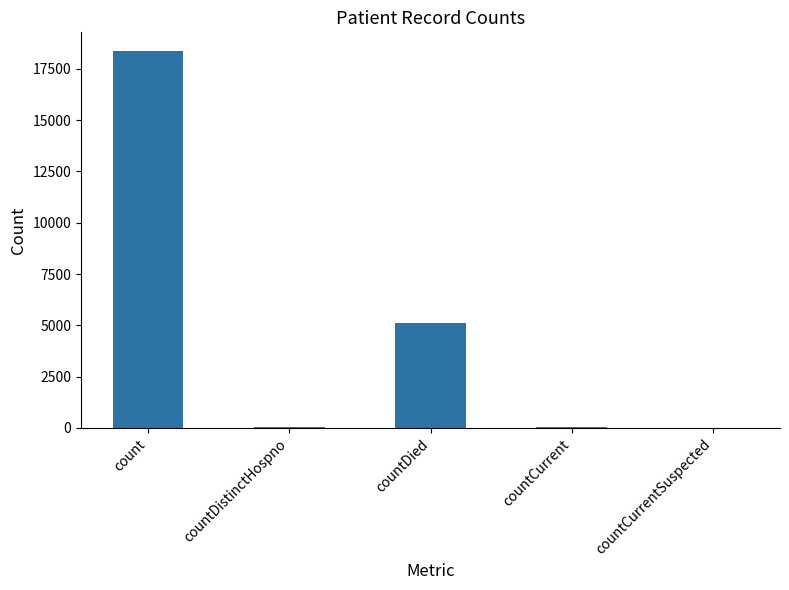

Which has a higher value, countDied or countCurrent?

countDied